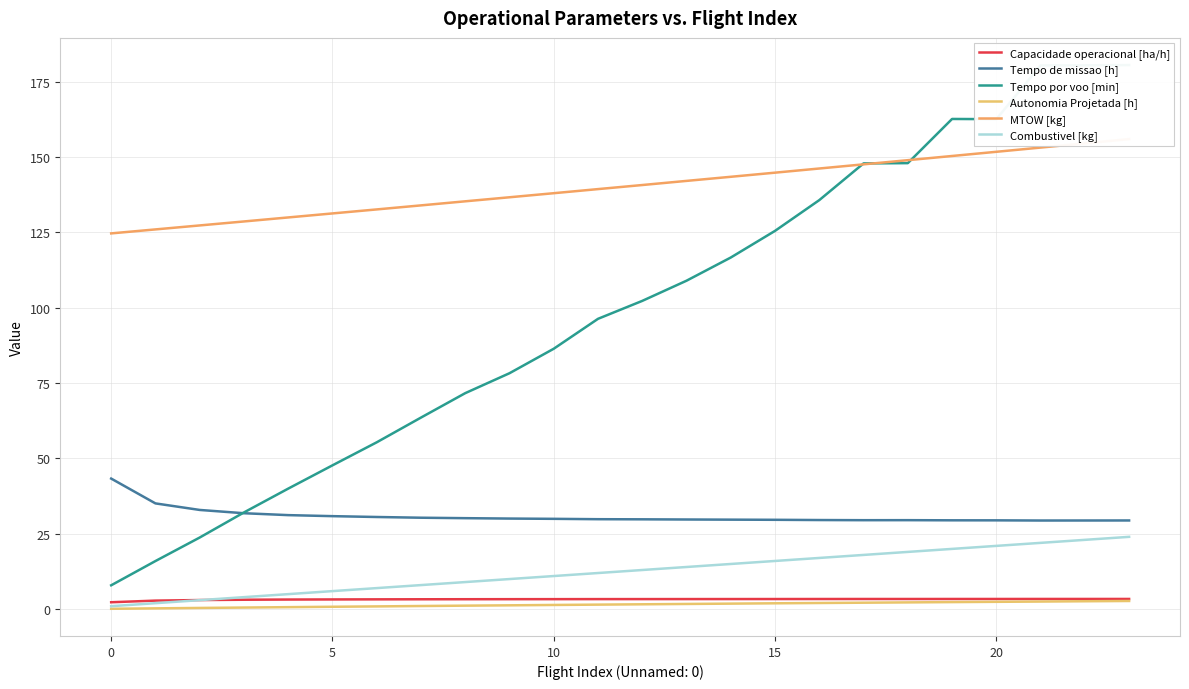

What is the label of the 4th point from the right?

20